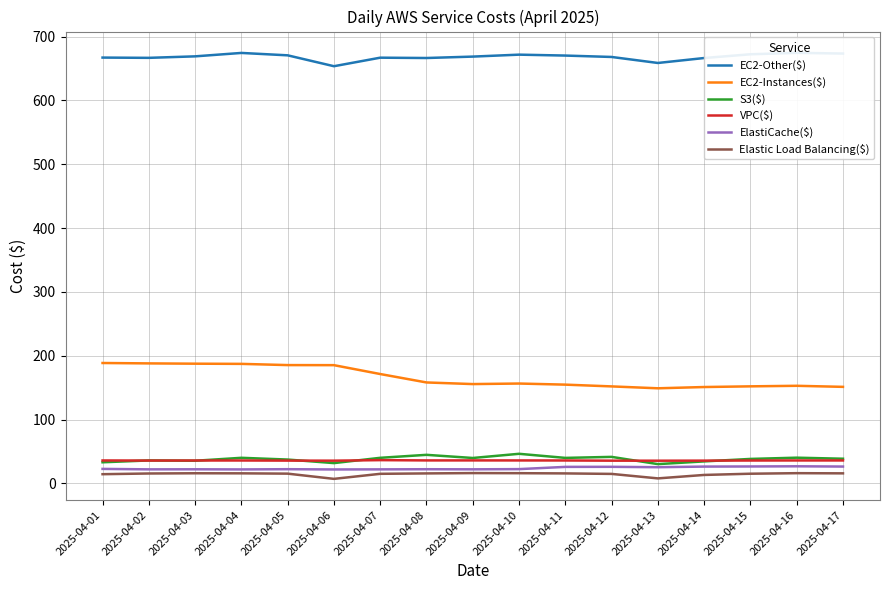

True or false: S3($) and EC2-Other($) intersect in this chart.

False